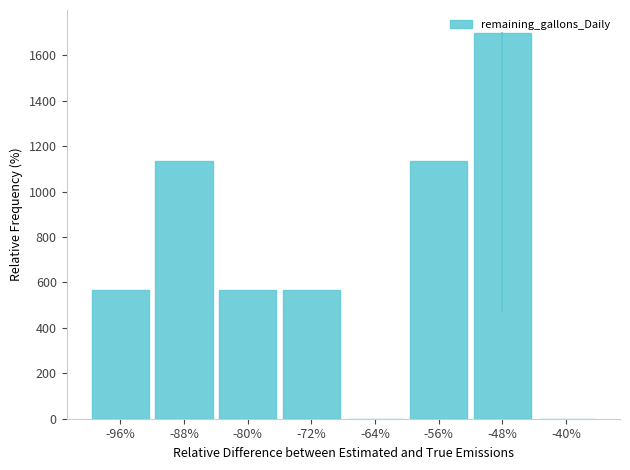

What is the change in value from -96% to -48%?

+1133.3